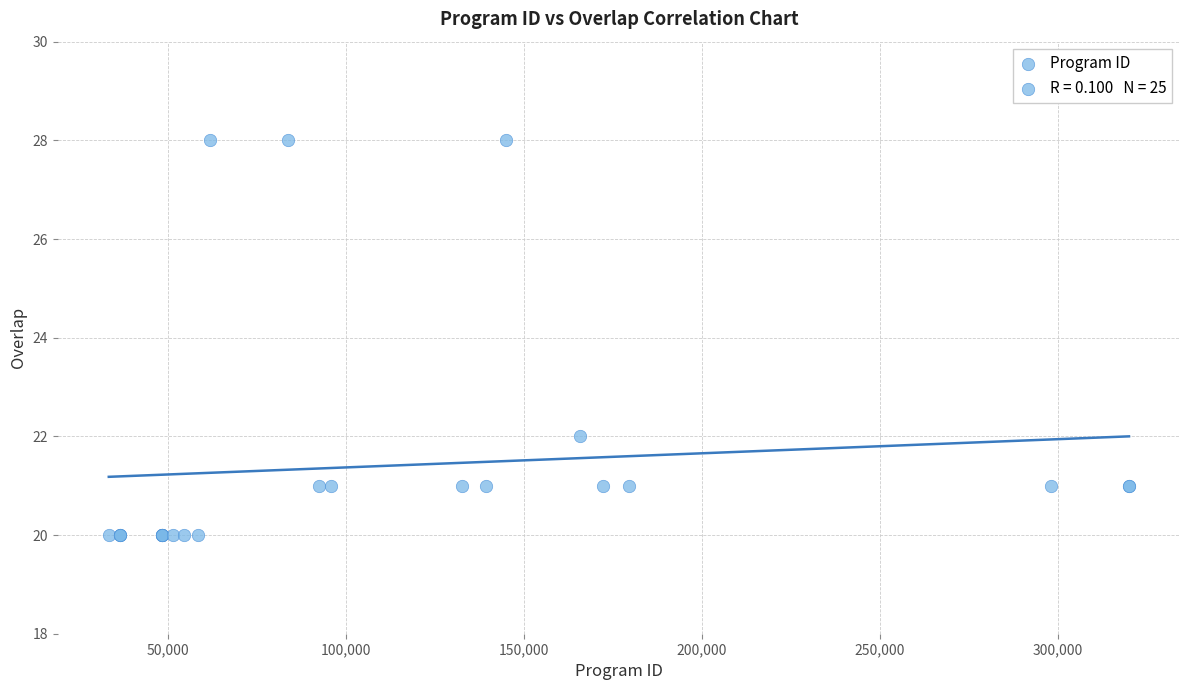

What Y value in the scatter plot is closest to 24?

22